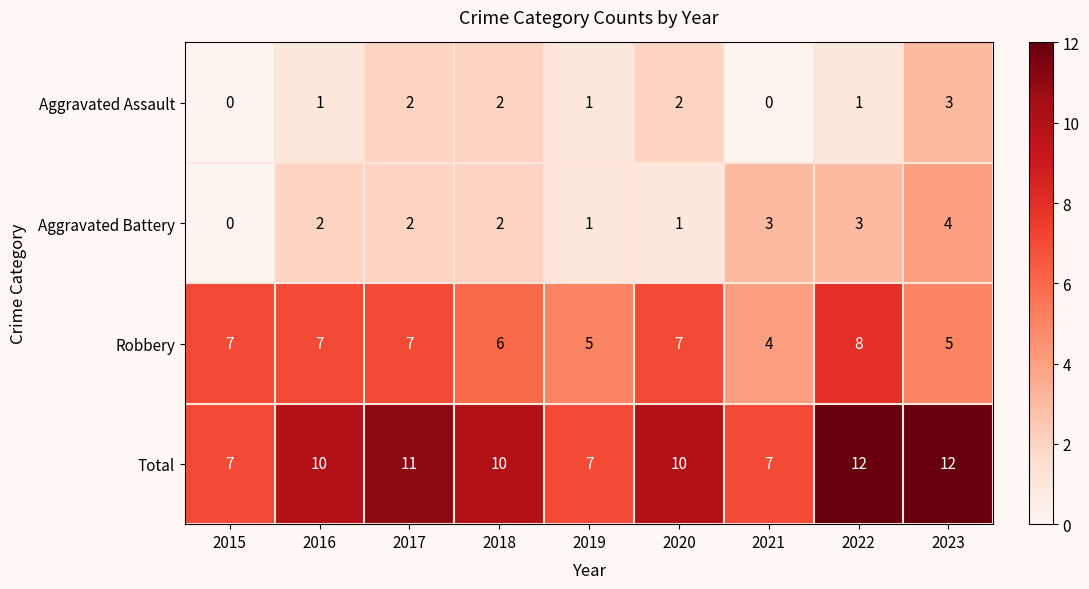

What is the lowest value of the Robbery series?

4